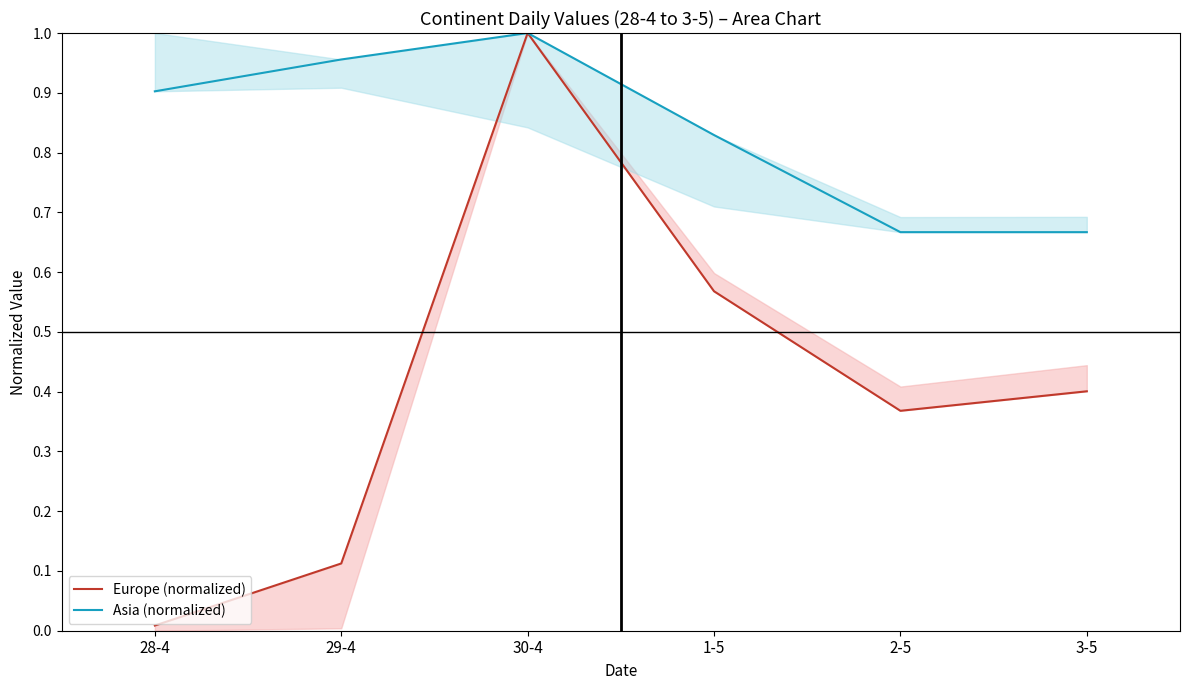

How many lines are shown in the chart?

2